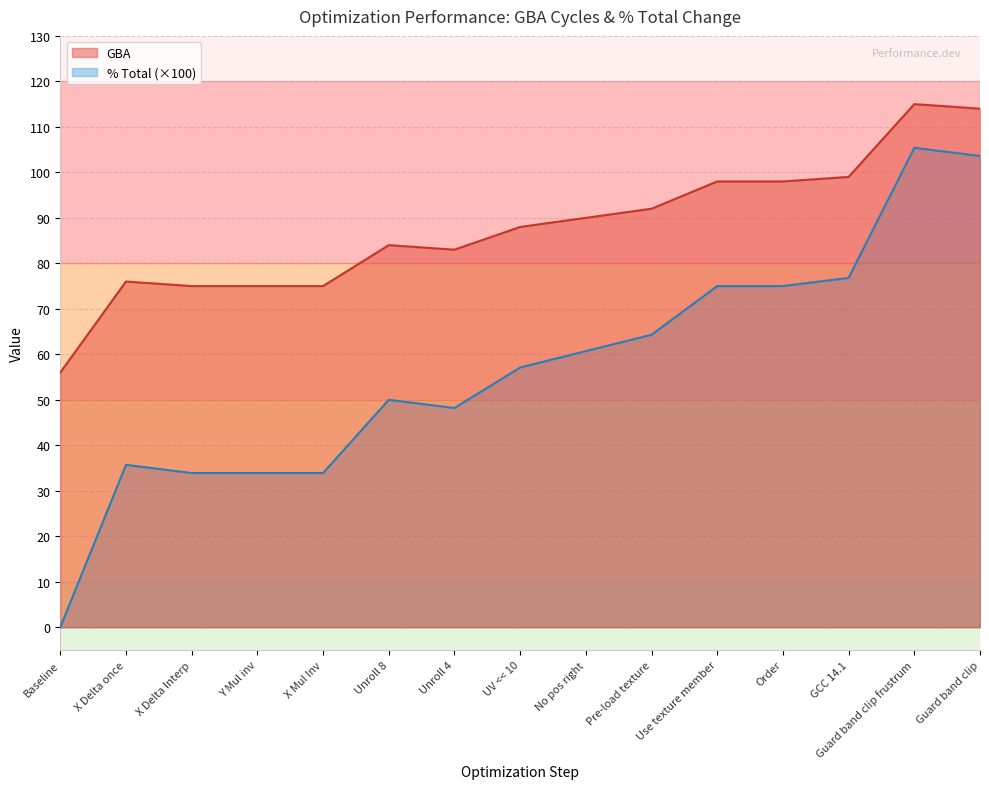

Reading left to right, list all the values displayed in this chart.

GBA: 56.0	76.0	75.0	75.0	75.0	84.0	83.0	88.0	90.0	92.0	98.0	98.0	99.0	115.0	114.0
% Total: 0.0	35.7	33.9	33.9	33.9	50.0	48.2	57.1	60.7	64.3	75.0	75.0	76.8	105.4	103.6